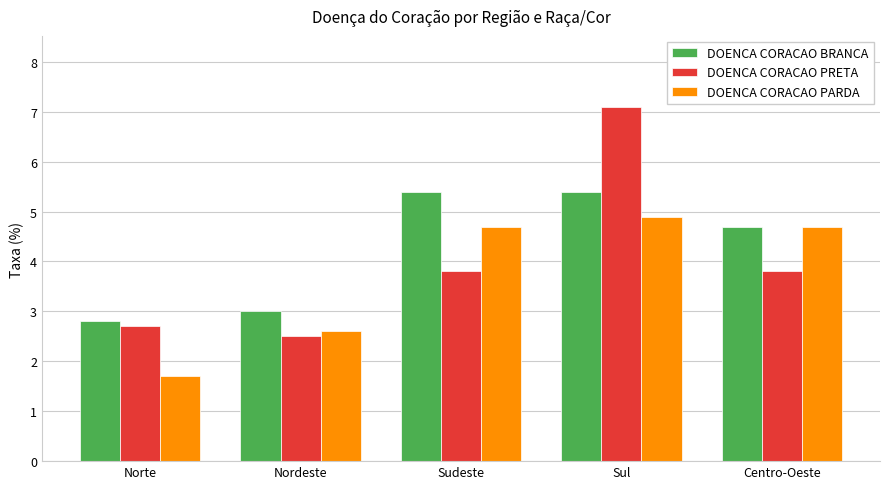

What is the sum of the DOENCA CORACAO BRANCA values at Centro-Oeste and Norte?

7.5